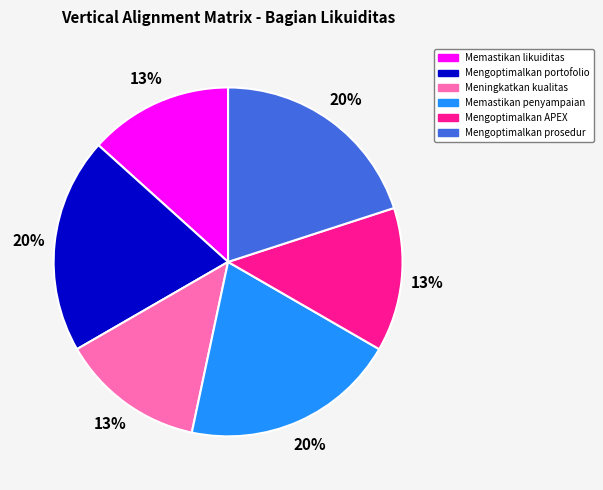

What percentage is the Mengoptimalkan APEX slice, to the nearest percent?

13%